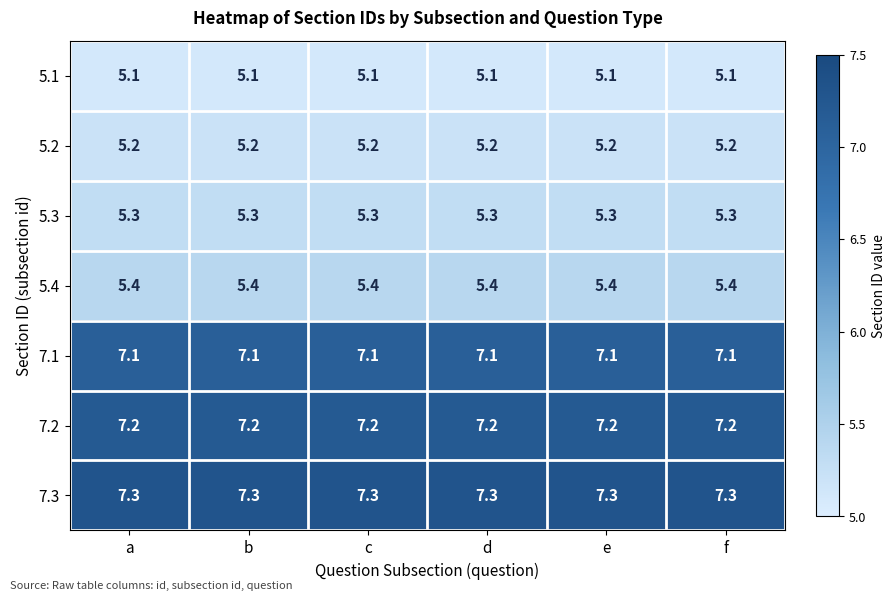

The value of 5.4 at a is 5.4. True or false?

True